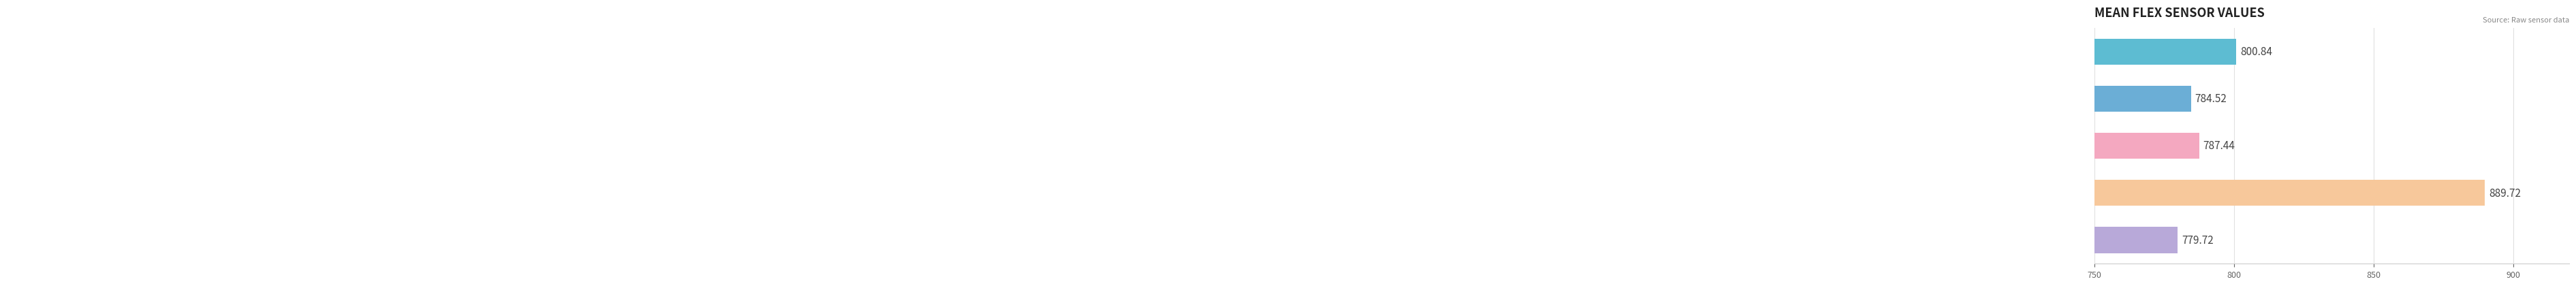

Does the chart contain any negative values?

No